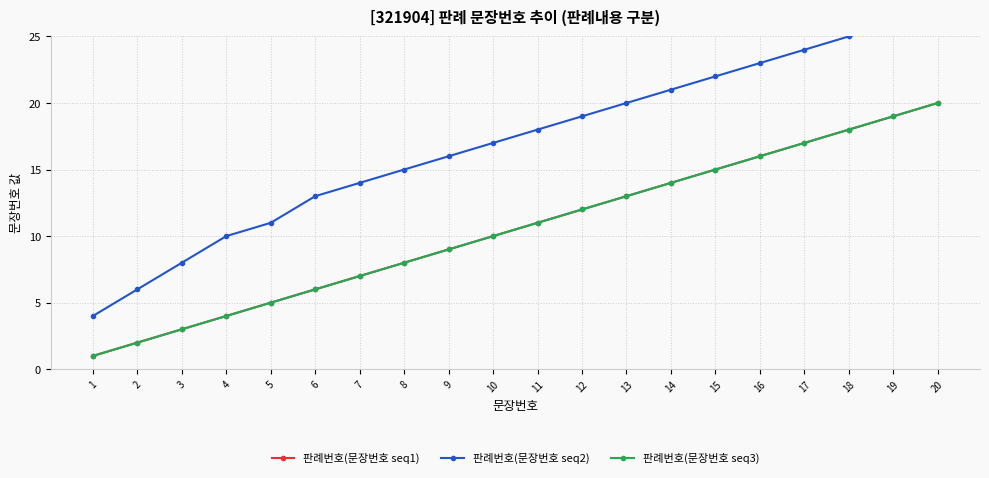

Reading left to right, what are all the values shown in this chart?

판례번호(문장번호 seq1): 1	2	3	4	5	6	7	8	9	10	11	12	13	14	15	16	17	18	19	20
판례번호(문장번호 seq2): 4	6	8	10	11	13	14	15	16	17	18	19	20	21	22	23	24	25	26	27
판례번호(문장번호 seq3): 1	2	3	4	5	6	7	8	9	10	11	12	13	14	15	16	17	18	19	20